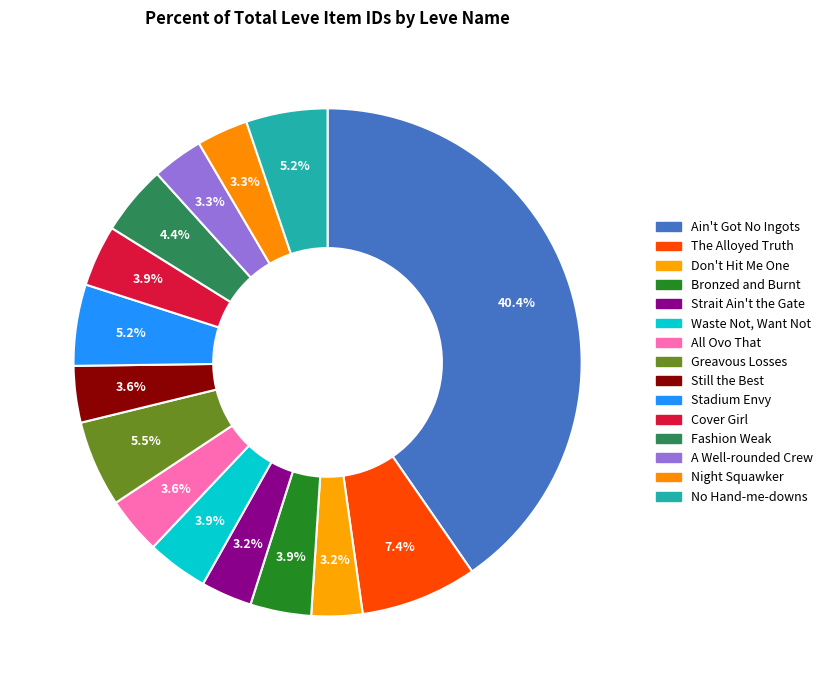

Is it true that A Well-rounded Crew is 1% of the pie?

False